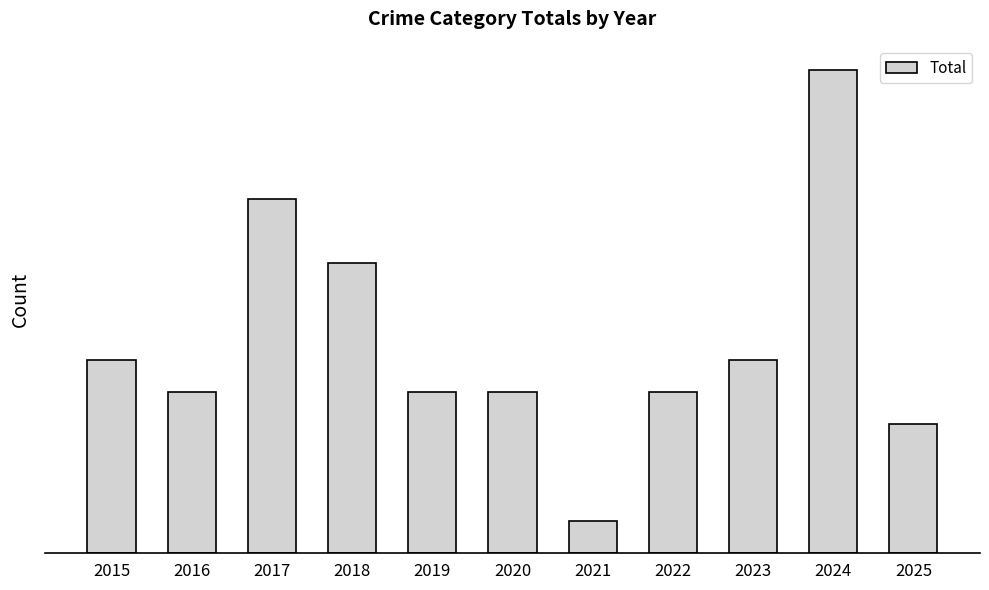

Are the bars horizontal?

No